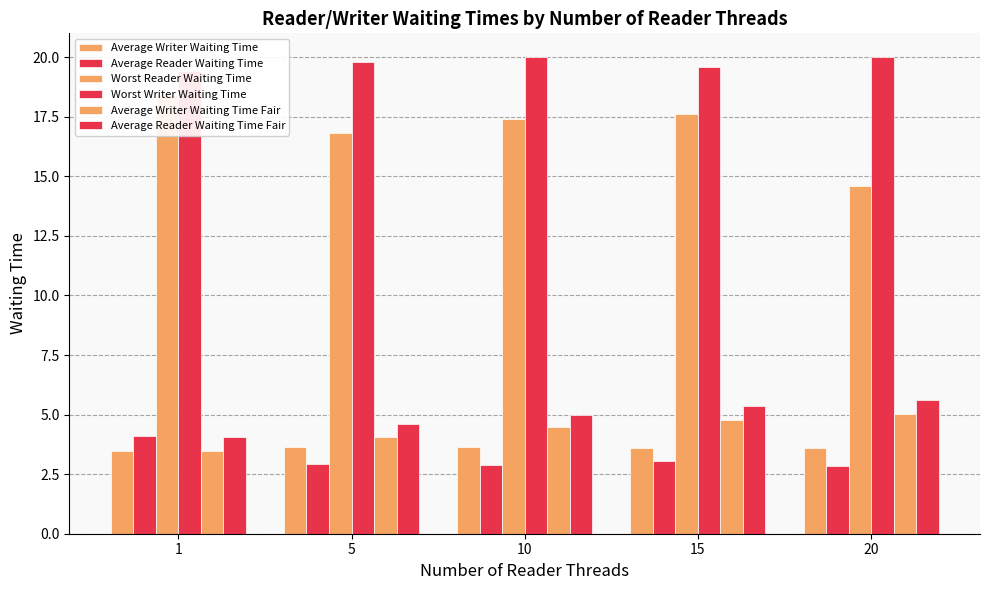

Which series has the largest range (max minus min)?

Worst Reader Waiting Time